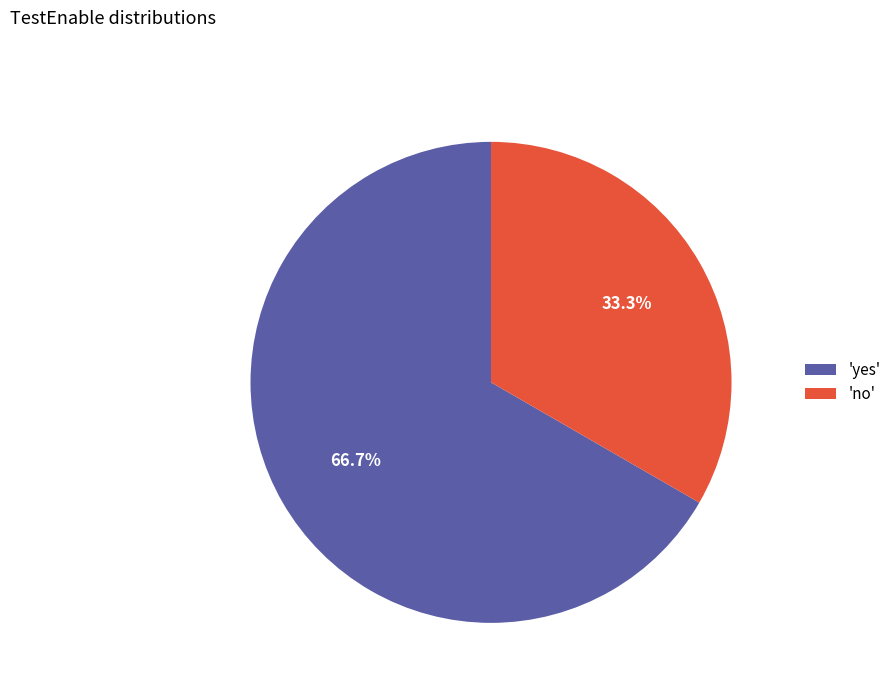

Which has a higher value, 'no' or 'yes'?

'yes'